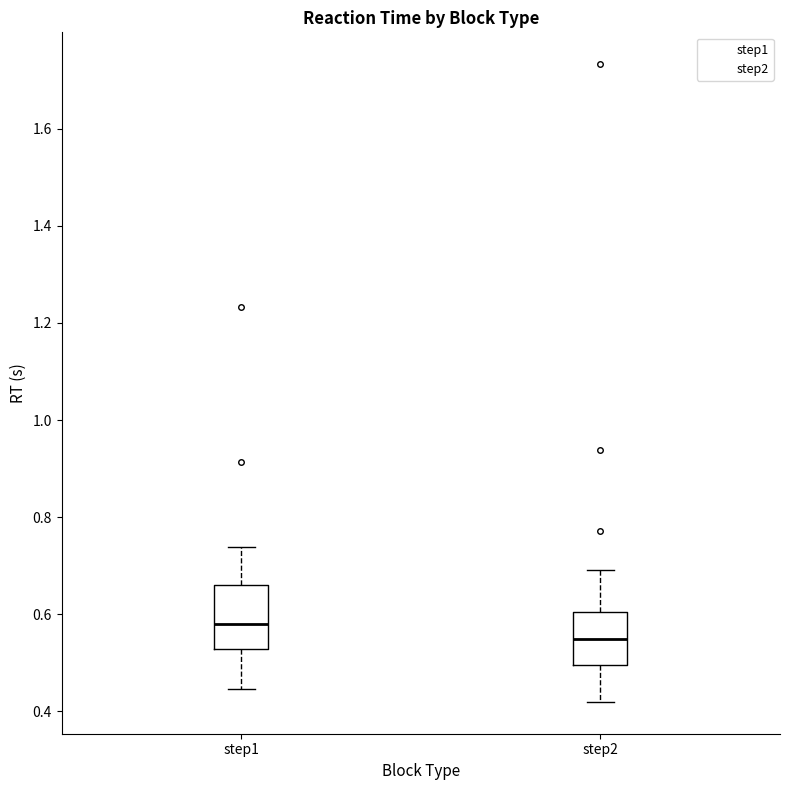

Which box's median line is the highest?

step1